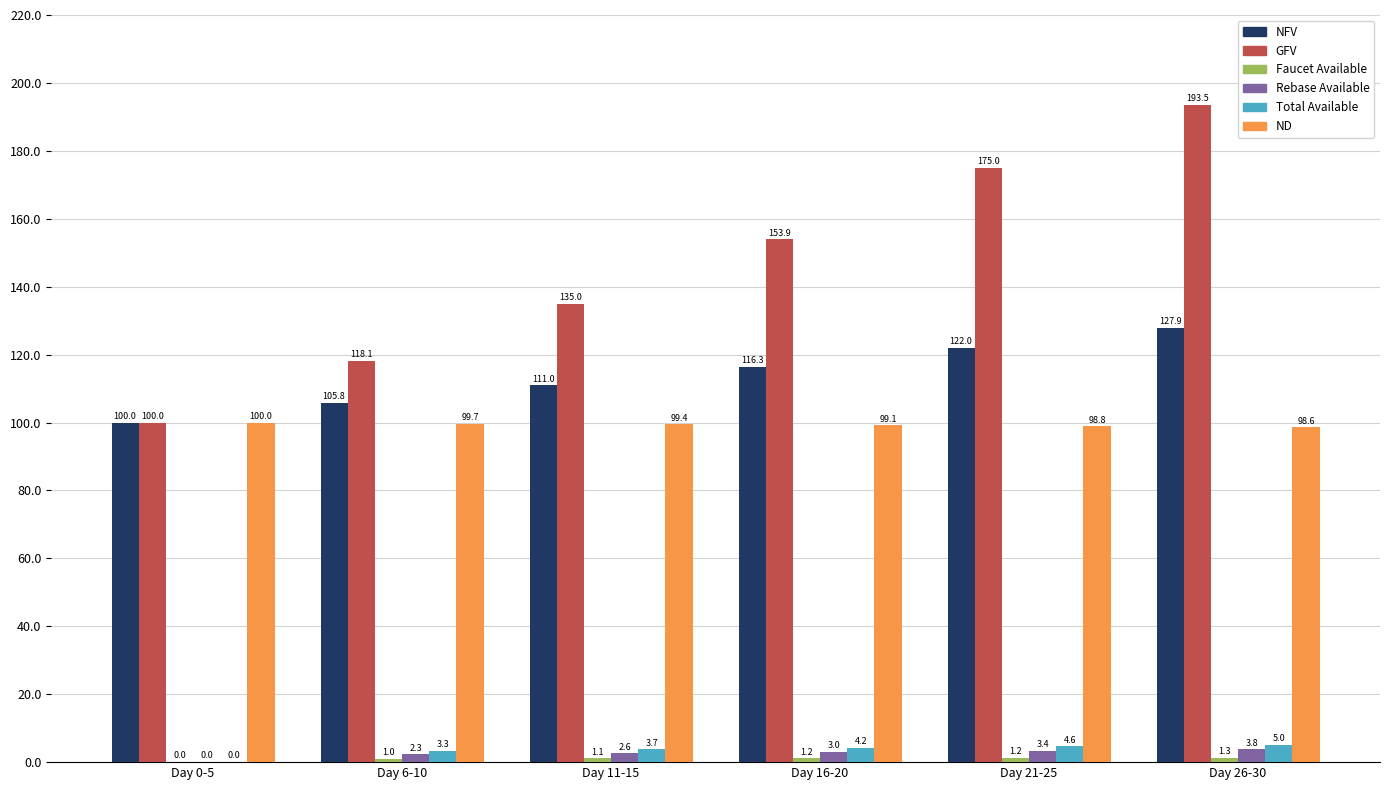

What is the total value across all series at Day 0-5?

300.0